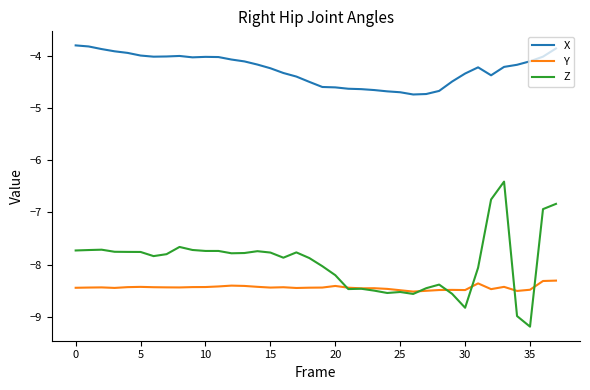

What is the maximum value for X?

-3.8